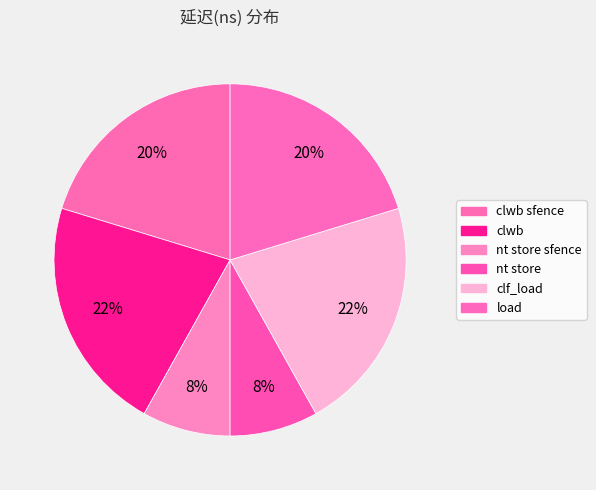

Count the number of slices in the pie.

6